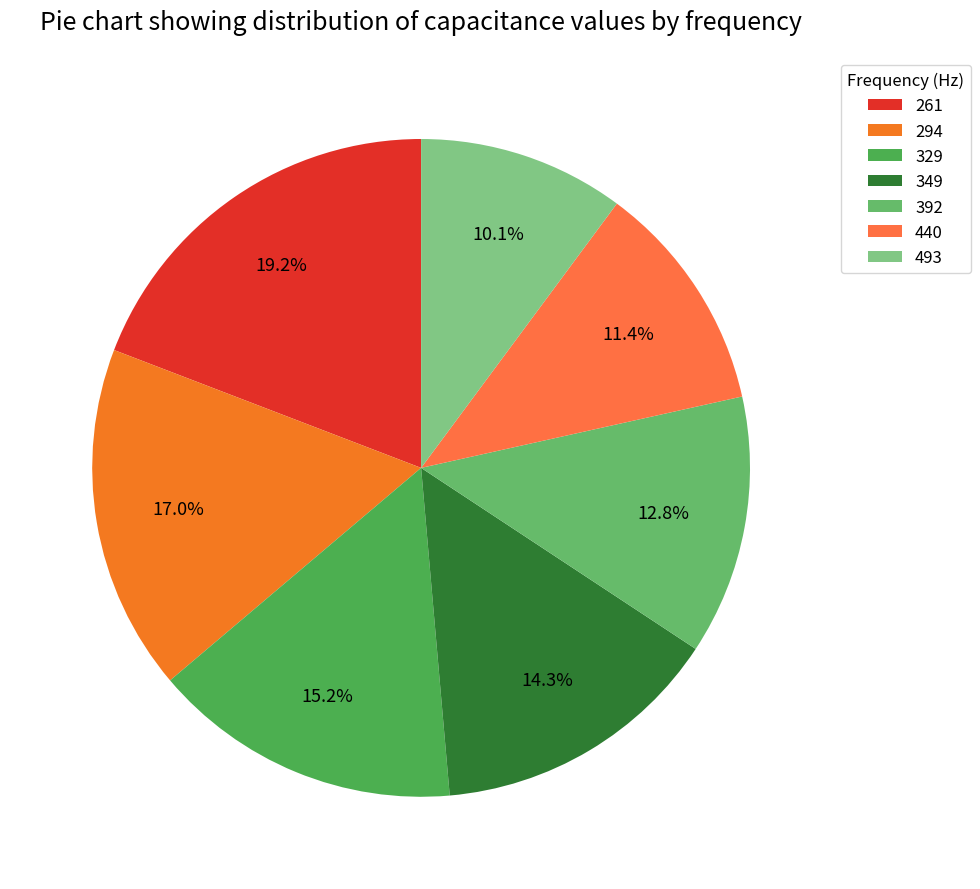

What percentage is the 392 slice, to the nearest percent?

13%